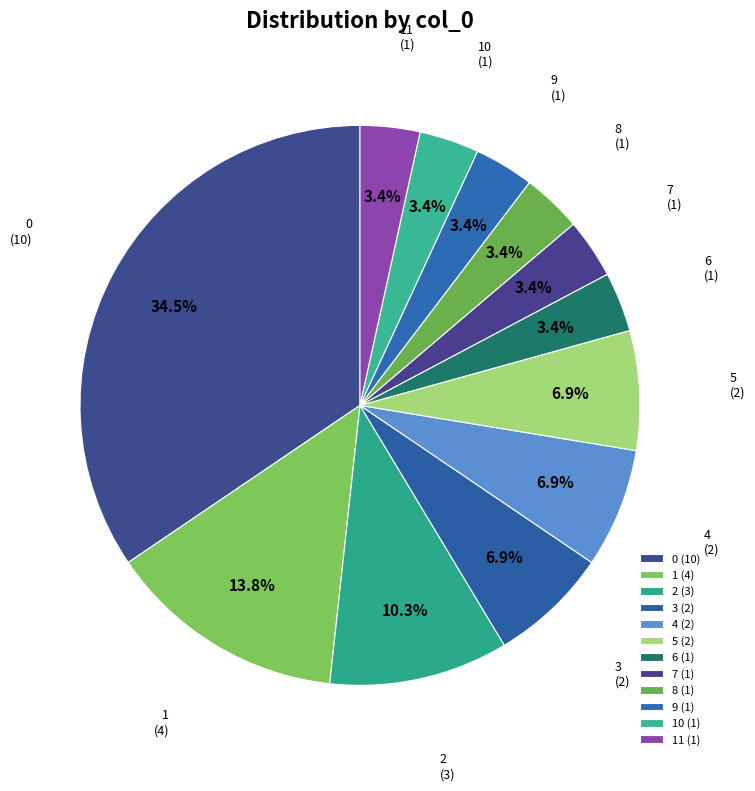

What is the ratio of the value at 2 (3) to the value at 9 (1)?

3.0